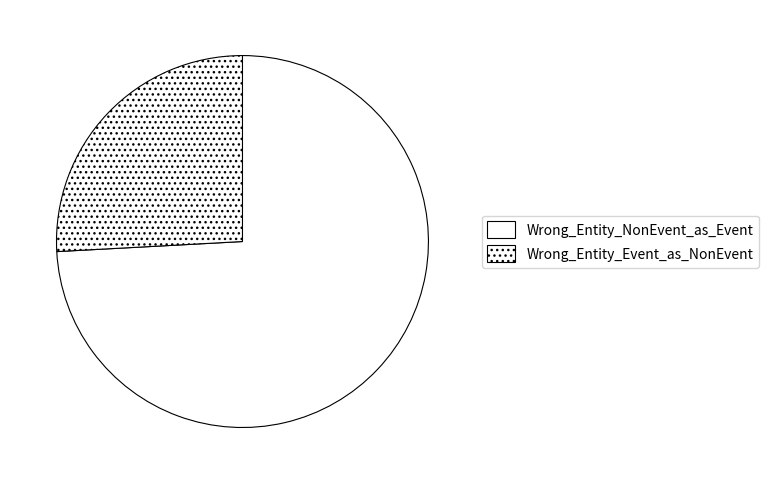

Is it true that Wrong_Entity_NonEvent_as_Event is 74% of the pie?

True